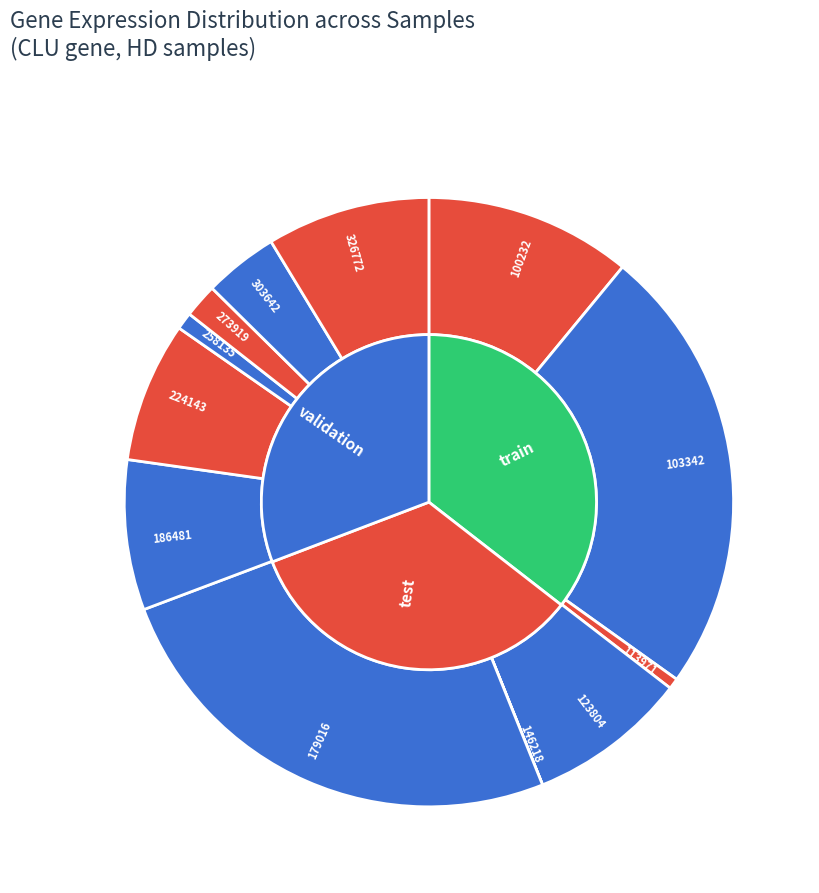

Which slice is the smallest?

146218